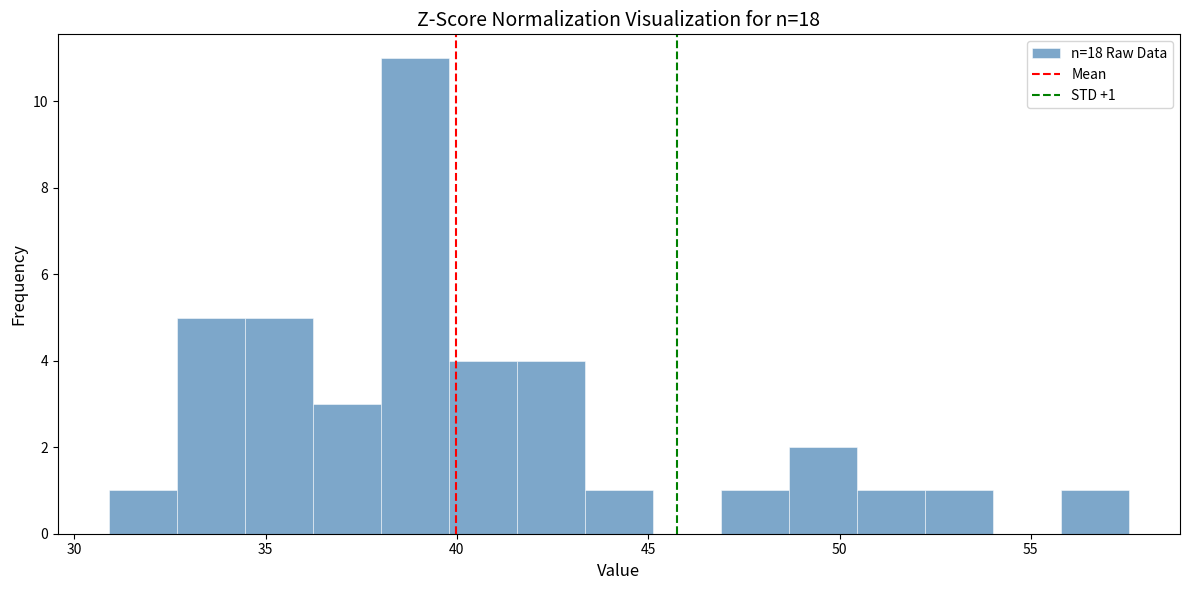

Read against the x-axis, roughly where is the centre of the tallest bar?

39.0